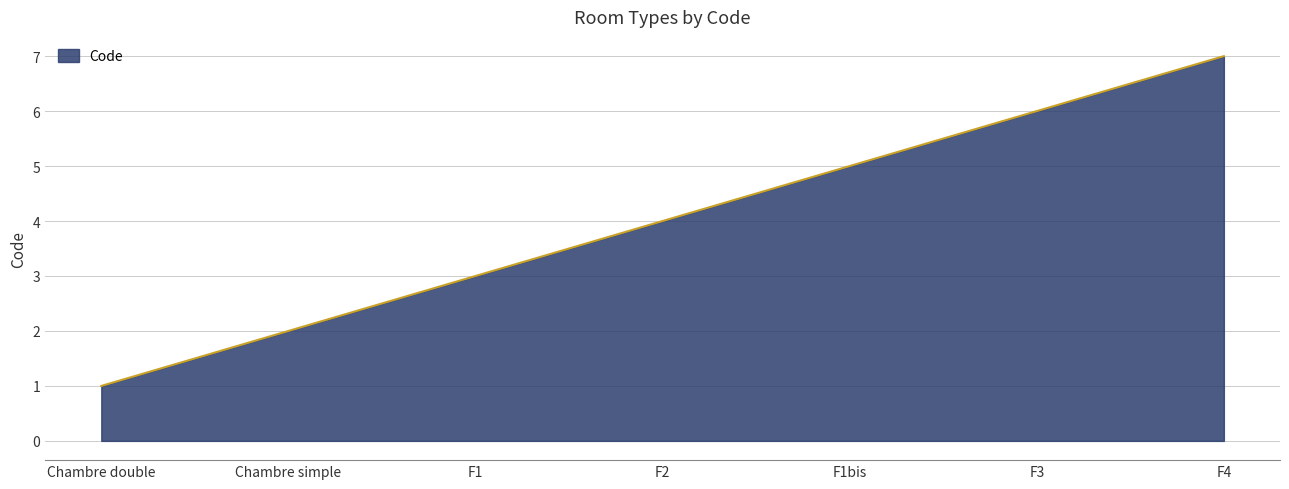

Reading left to right, transcribe all the data shown in this chart.

1	2	3	4	5	6	7